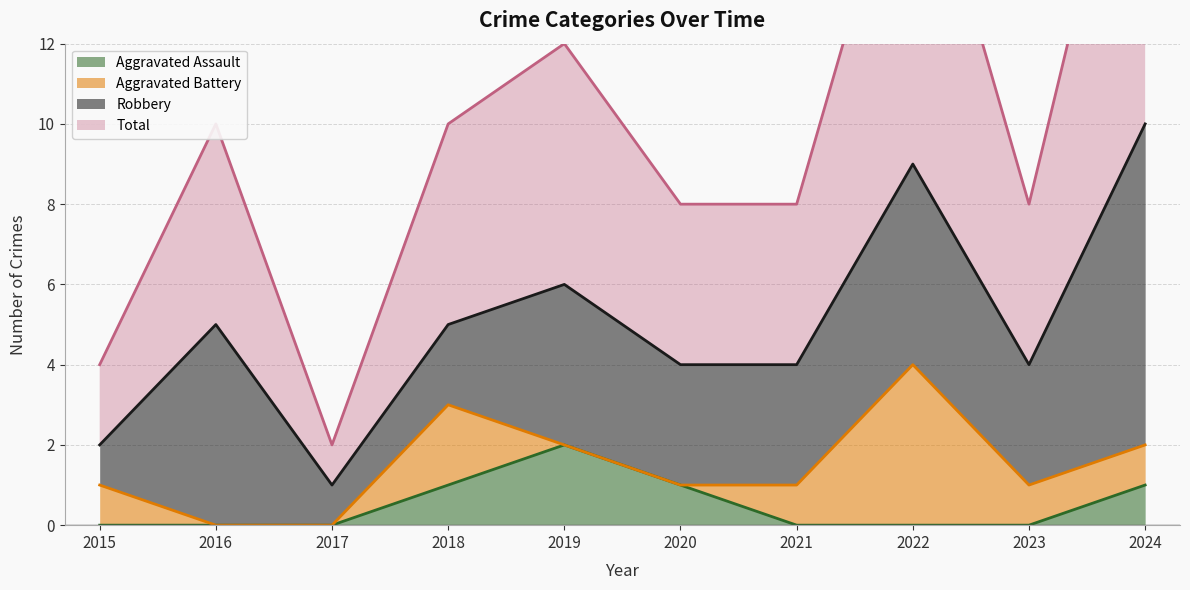

True or false: Total and Aggravated Assault intersect in this chart.

False